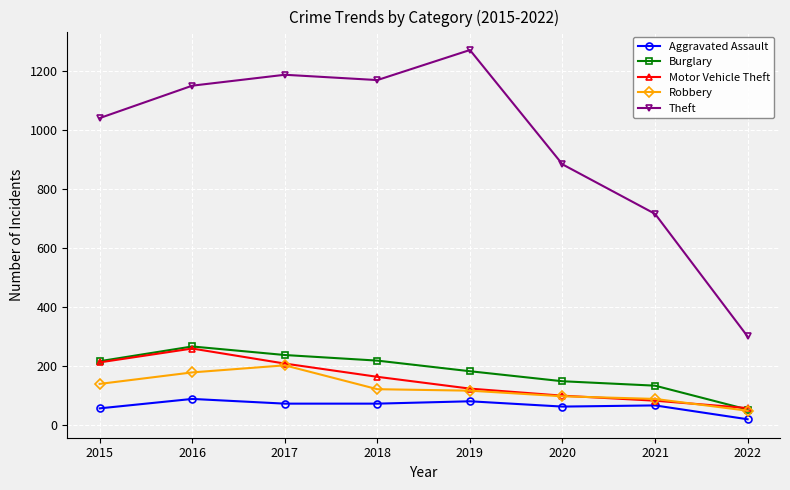

Count the number of data series in this chart.

5